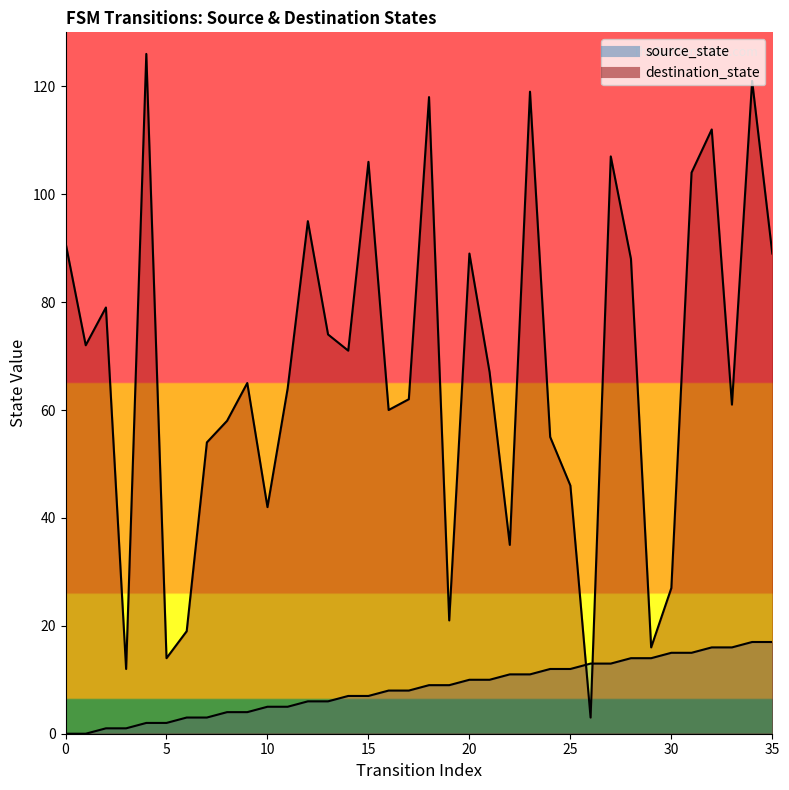

Is it true that destination_state equals 40 at 16?

False